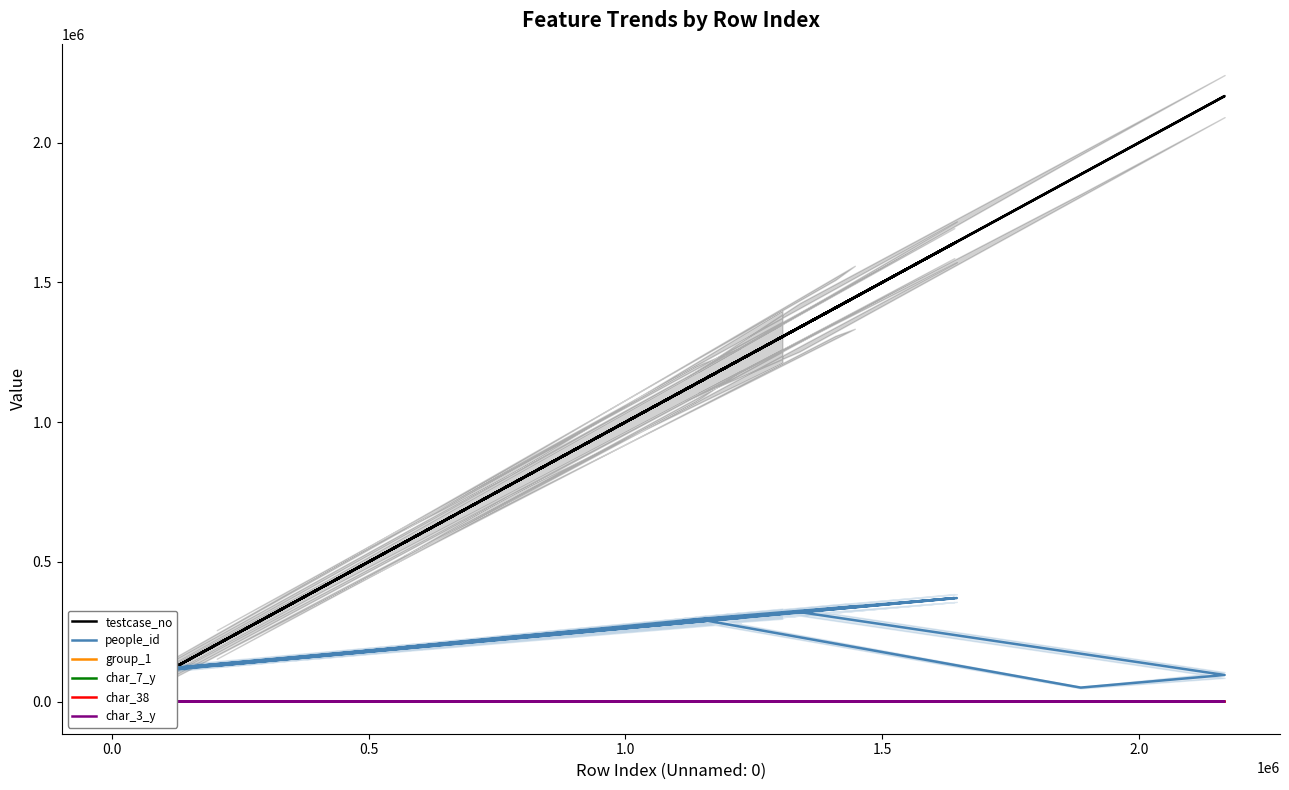

Which series has the largest range (max minus min)?

testcase_no